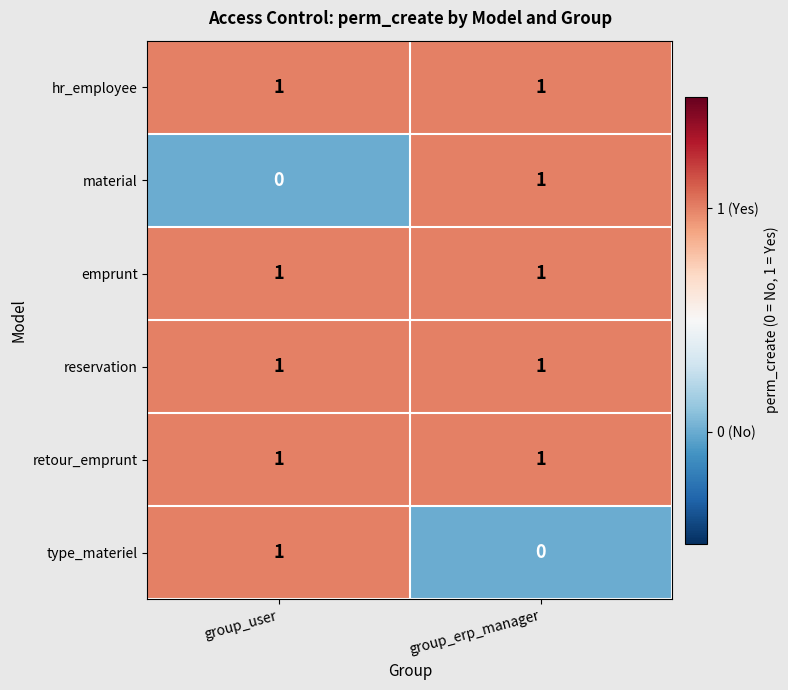

Is it true that material equals 0 at group_user?

True